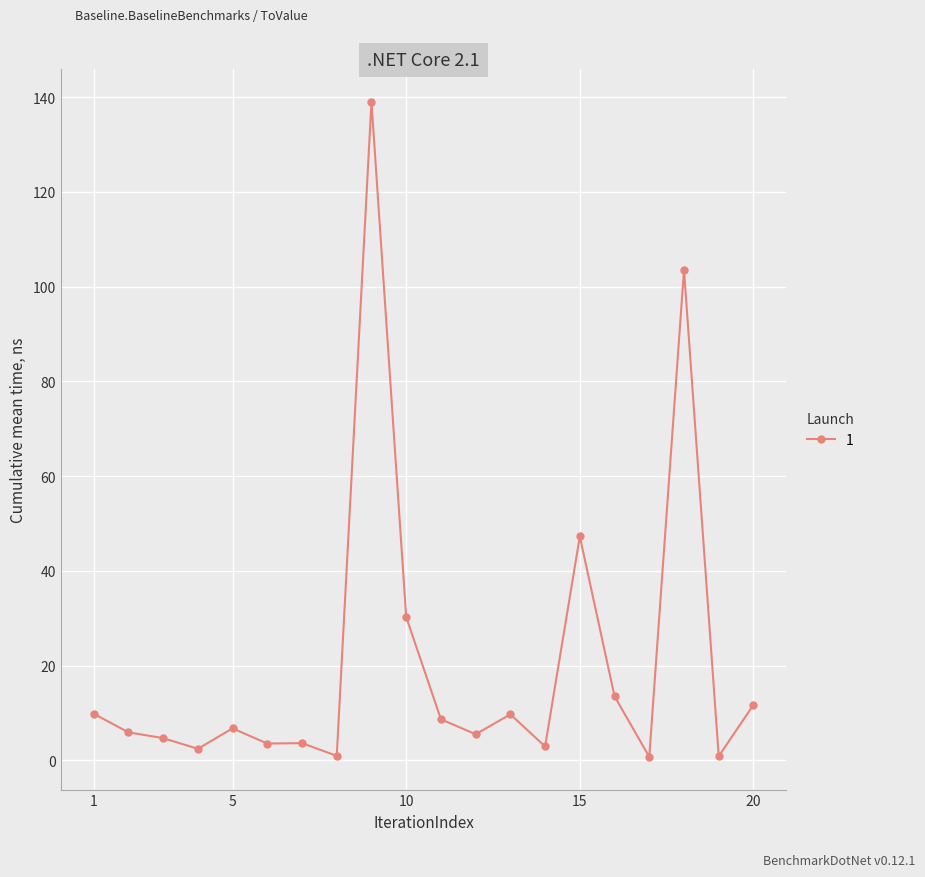

What is the difference between the maximum and minimum values?

138.3